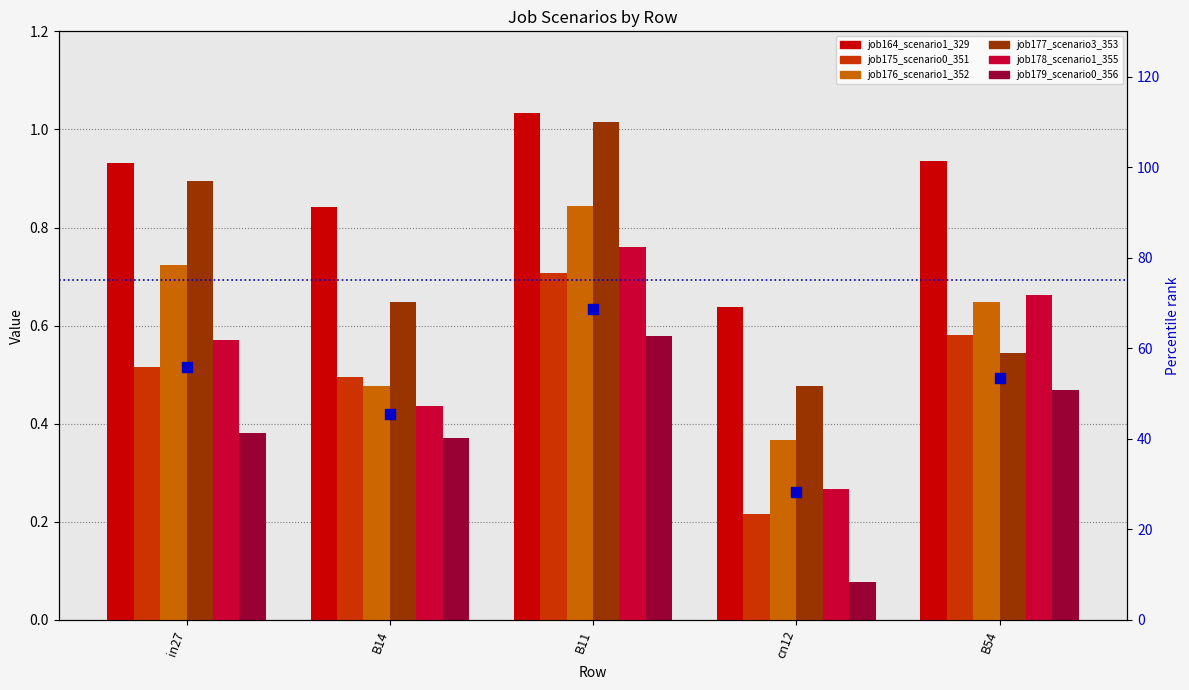

Which series has the largest Y range (max minus min)?

job177_scenario3_353